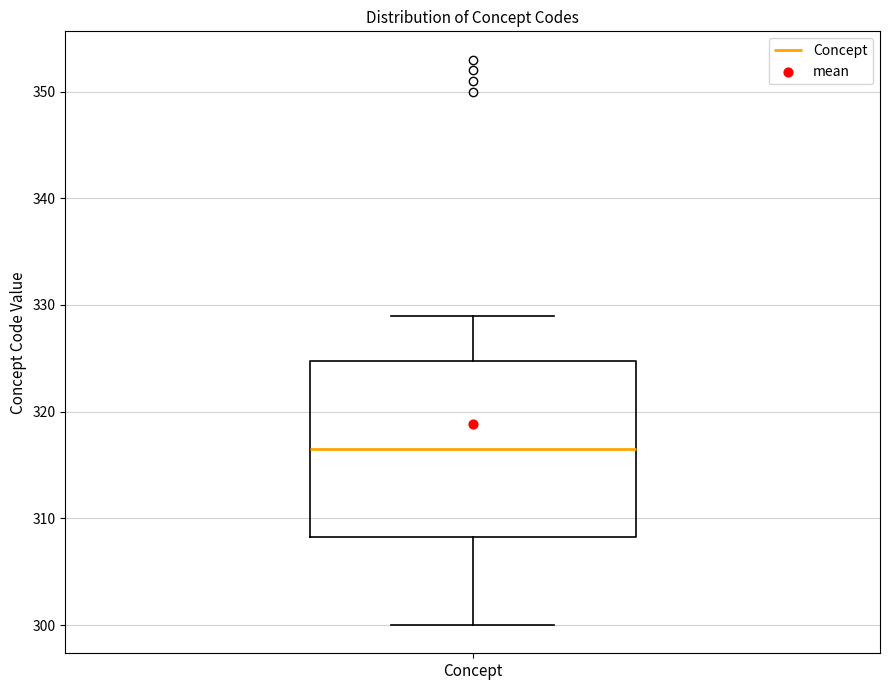

Where does the upper whisker of the box for Concept end on the y-axis? The values are not printed on the chart, so give them approximately, as read against the axis.

329